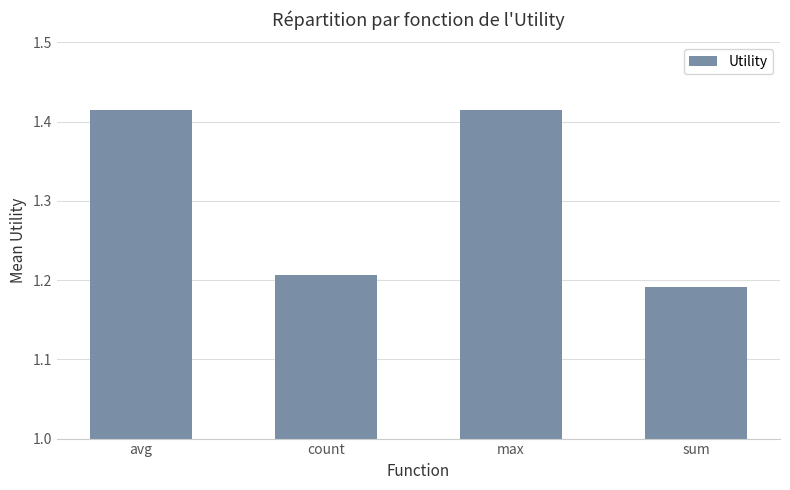

How many bars are there in total?

4